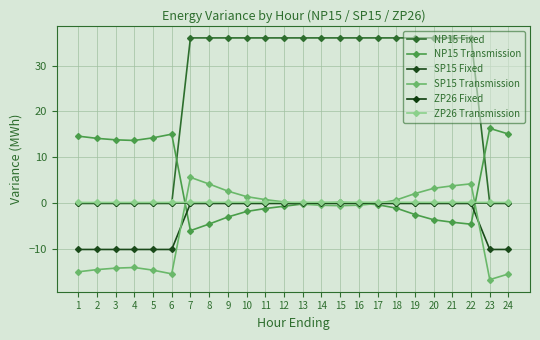

What is the difference between the maximum and second lowest values in the SP15 Transmission series?

21.0